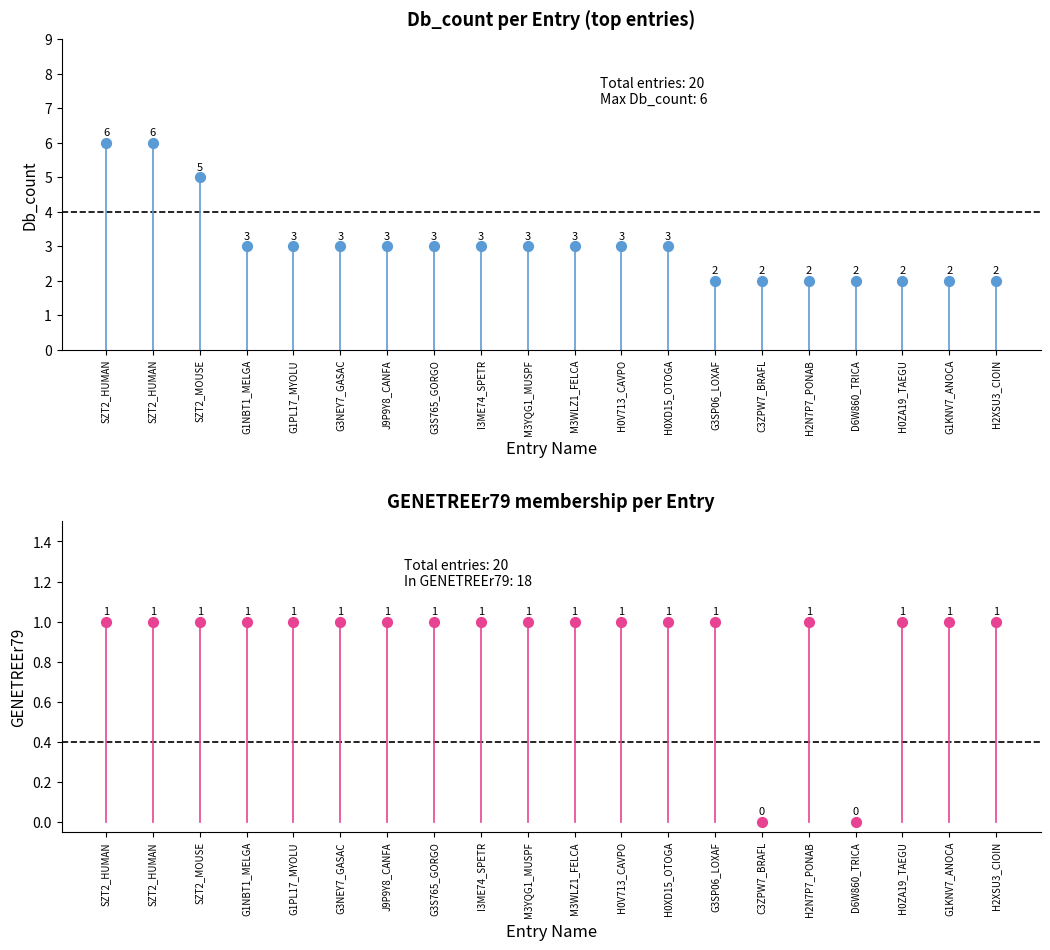

Which series reaches the maximum Y coordinate?

Db_count